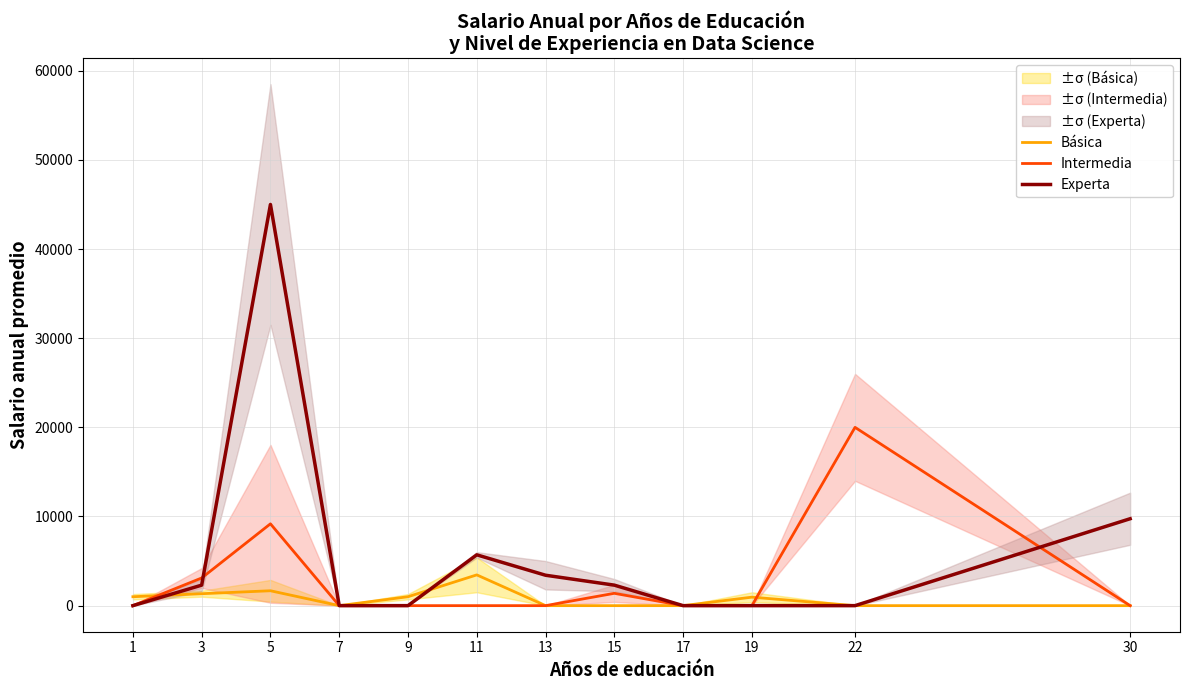

What is the difference between the second highest and minimum values in the Intermedia series?

9180.0